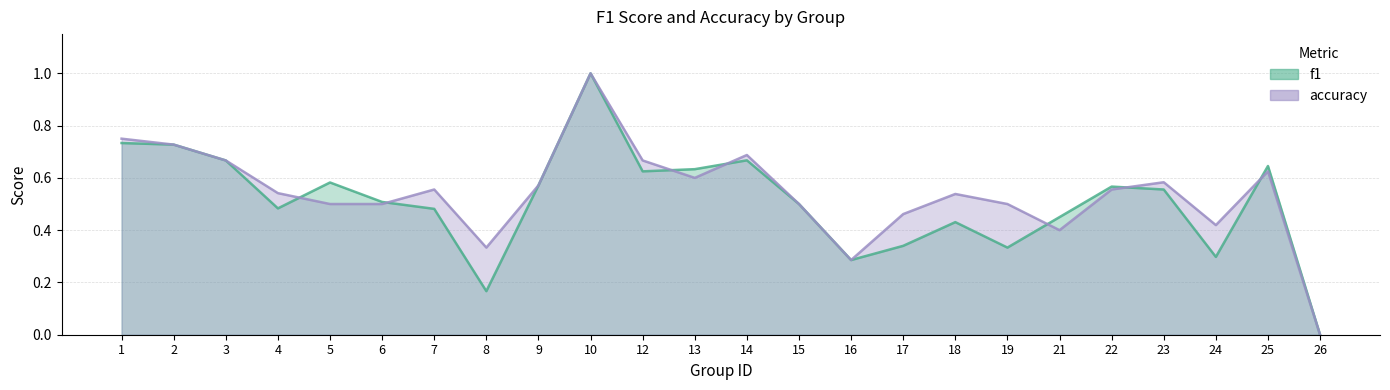

Where is the first local minimum for accuracy?

8